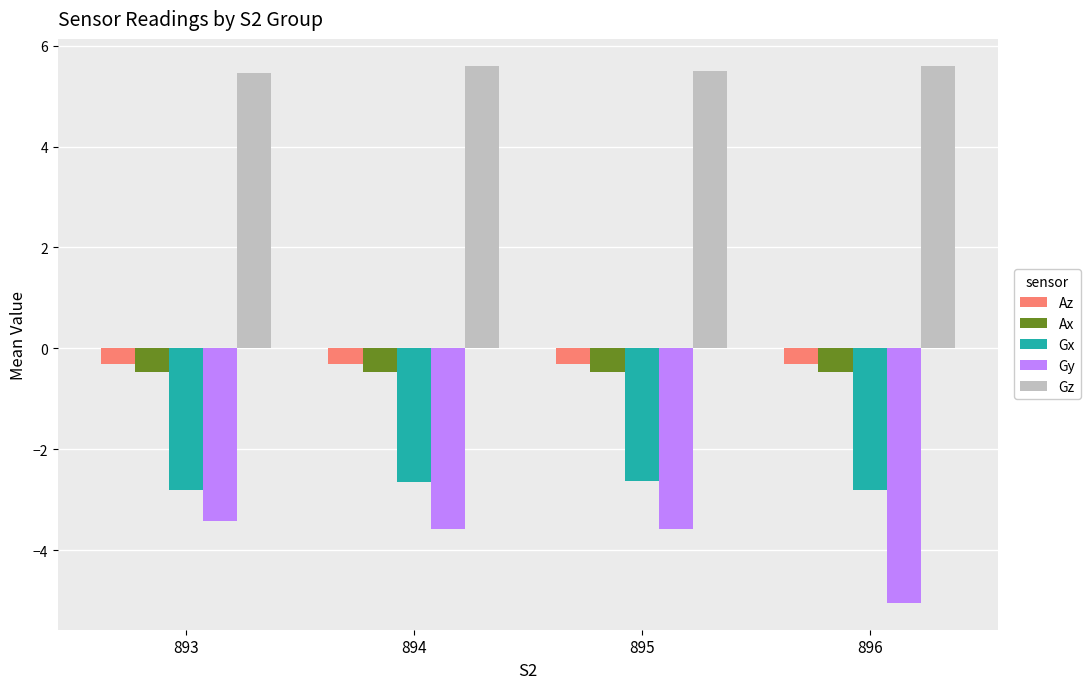

The value of Gz at 894 is 5.6. True or false?

True